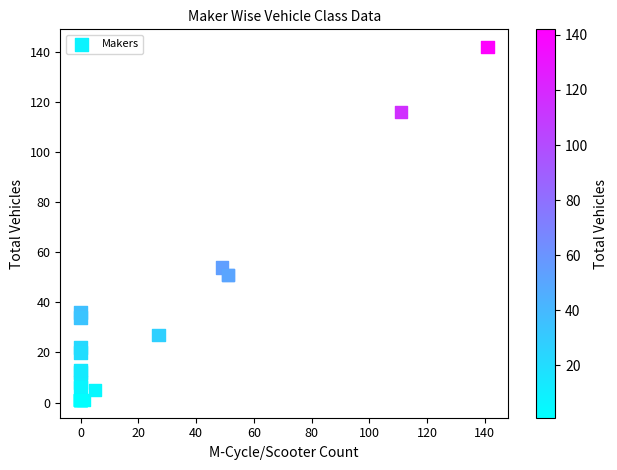

What Y value in the scatter plot is closest to 71?

54